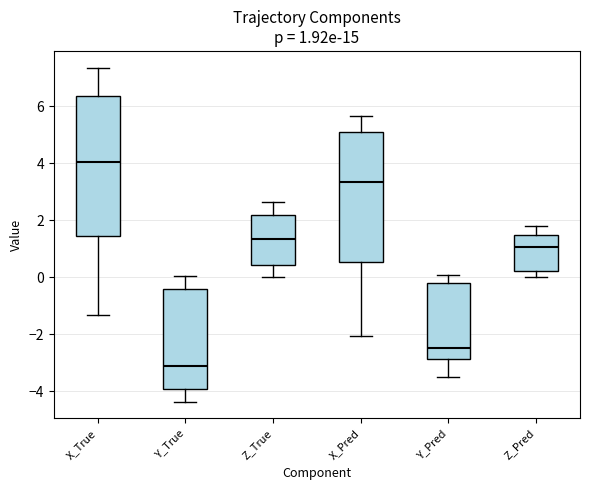

Which box is the tallest, from its lower edge to its upper edge?

X_True